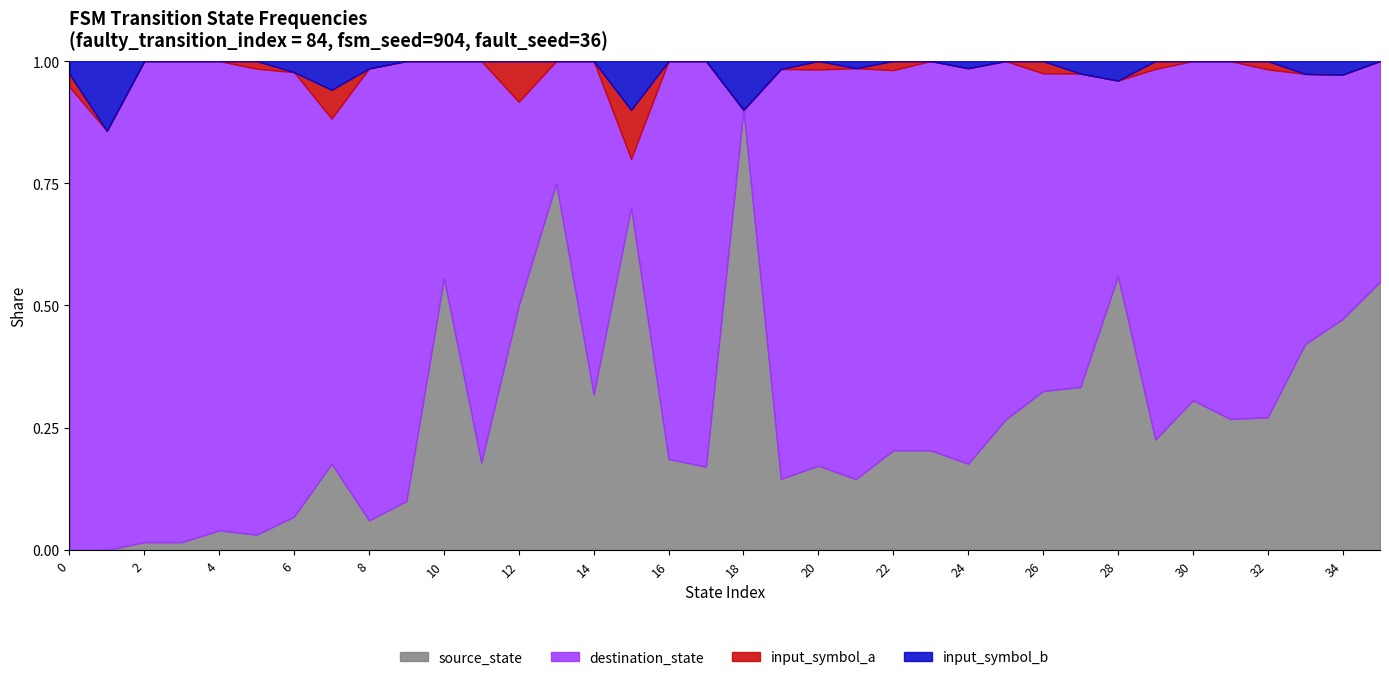

At which category is the sum across all series the highest?

21